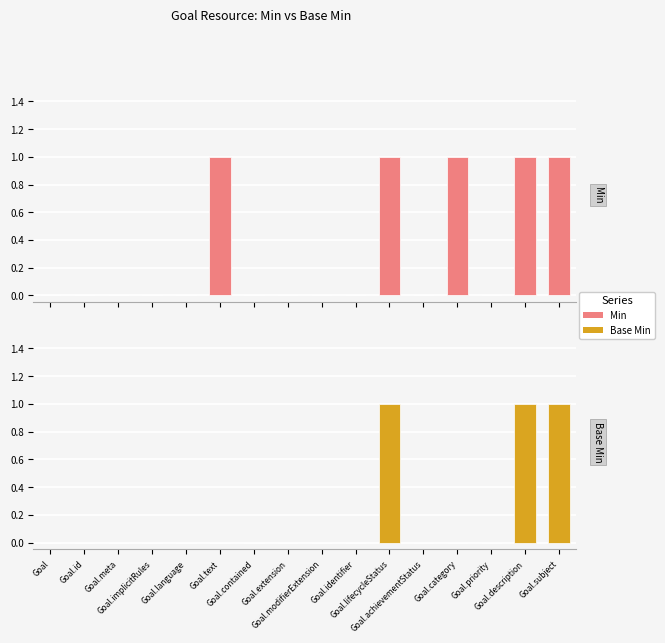

At which category is the sum across all series the highest?

Goal.lifecycleStatus